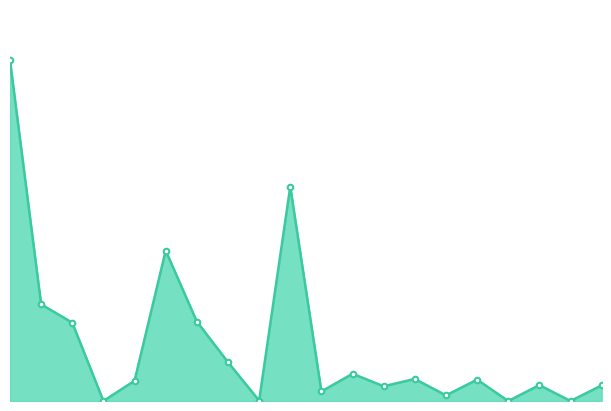

Is this an area chart (filled region under the line)?

Yes